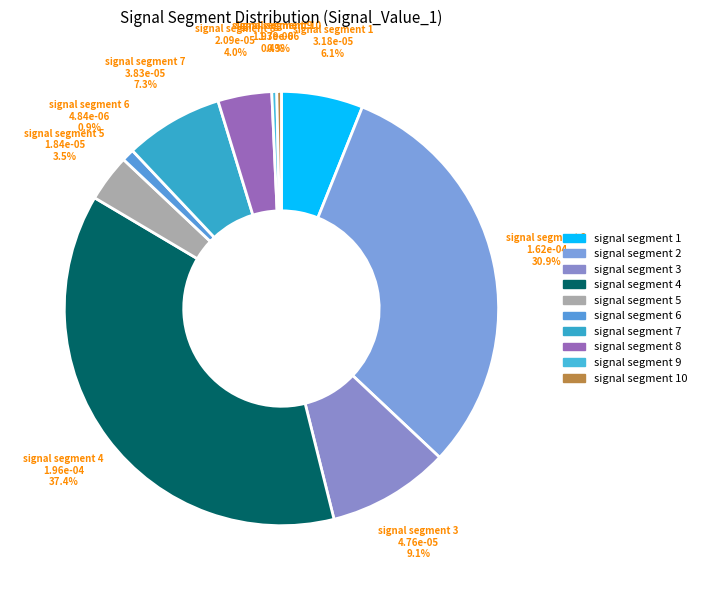

Do signal segment 7 and signal segment 8 together represent more than half of the pie?

No